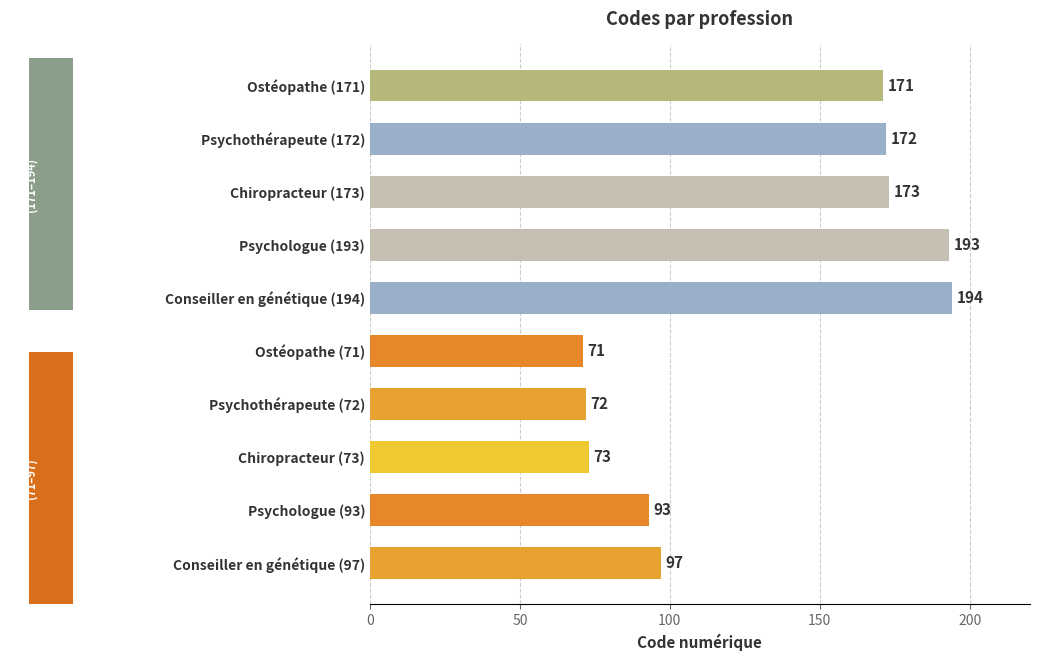

What is the ratio of the value at Conseiller en génétique (194) to the value at Psychologue (93)?

2.1